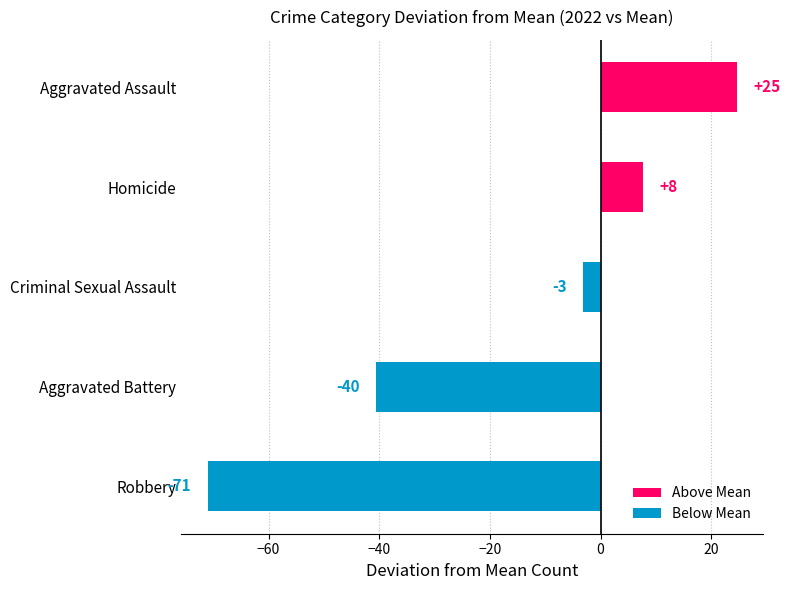

How many bars are there in total?

5